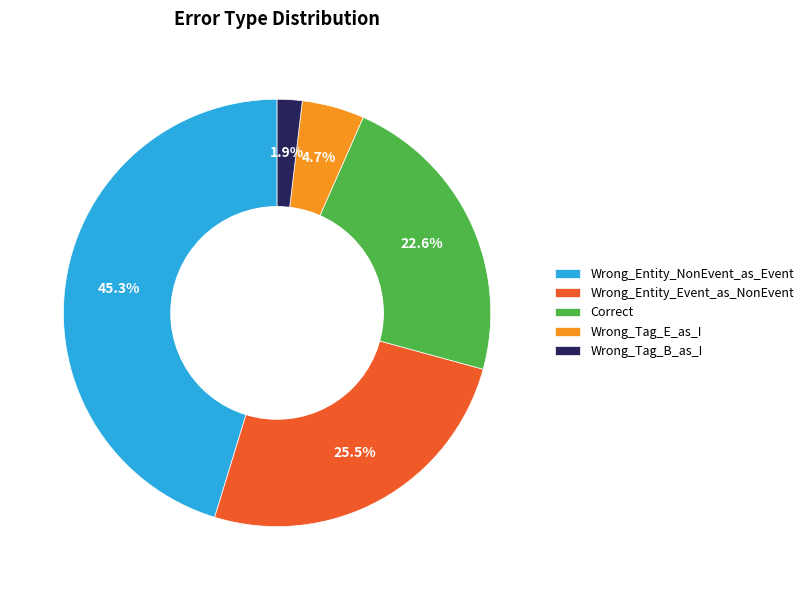

What is the ratio of the value at Wrong_Entity_Event_as_NonEvent to the value at Wrong_Entity_NonEvent_as_Event?

0.6